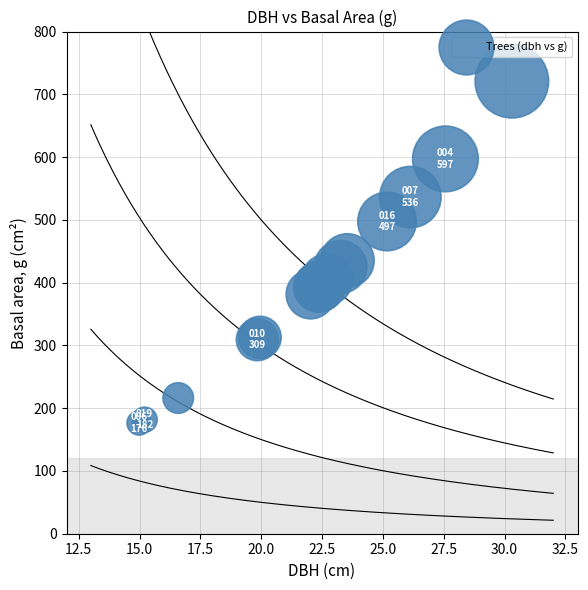

What Y value in the scatter plot is closest to 448?

435.2